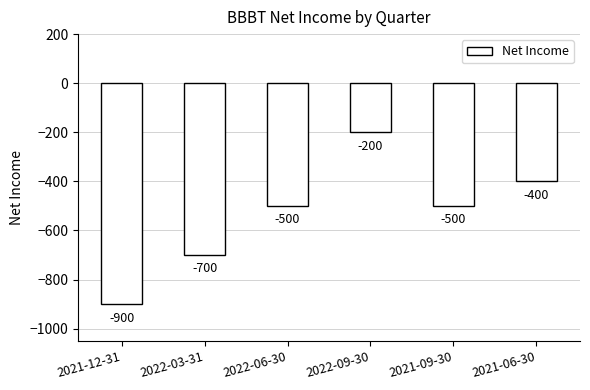

Which has a higher value, 2022-09-30 or 2022-06-30?

2022-09-30